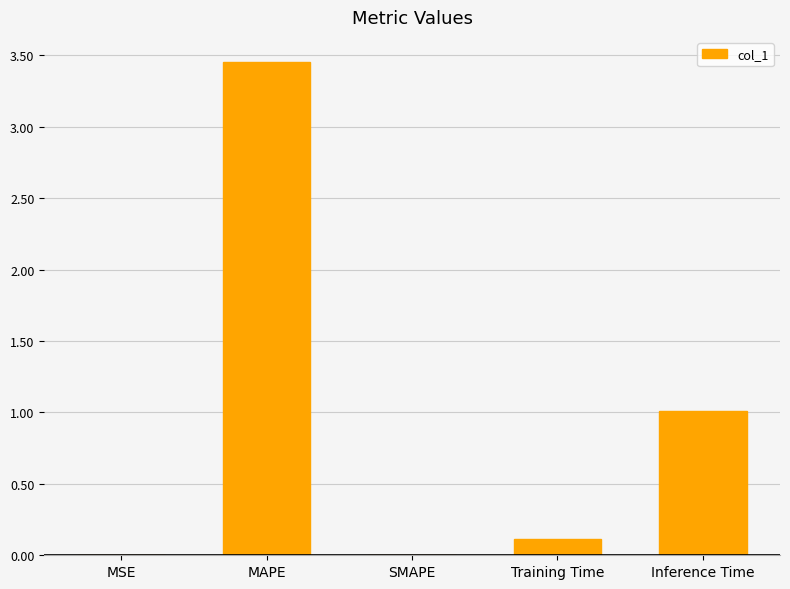

Which has a higher value, Inference Time or Training Time?

Inference Time